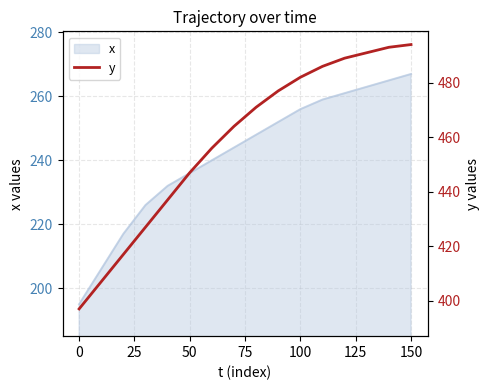

What is the lowest value of the x series?

195